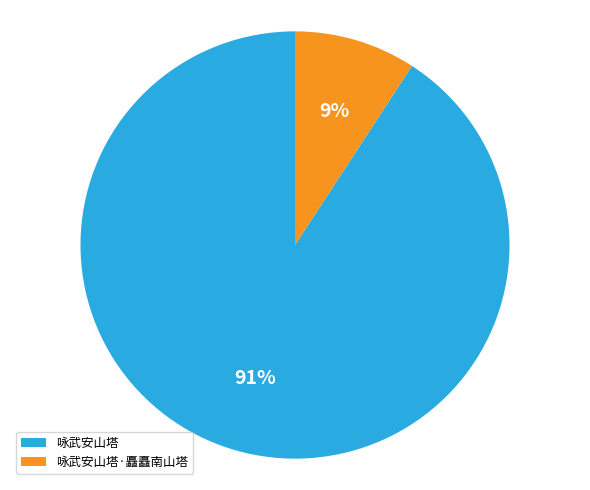

What percentage is the 咏武安山塔·矗矗南山塔 slice, to the nearest percent?

9%